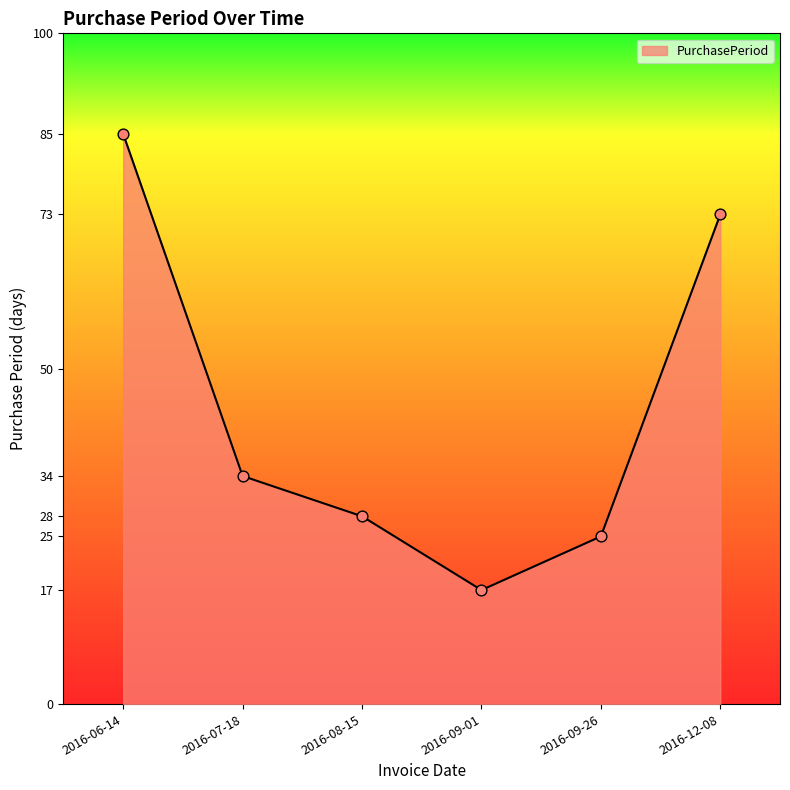

What is the ratio of the value at 2016-08-15 to the value at 2016-07-18?

0.8